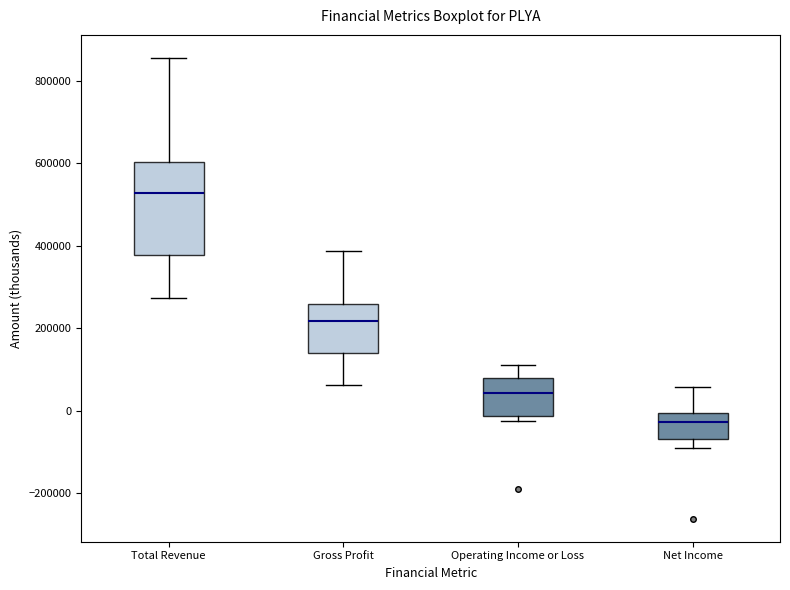

Reading left to right, transcribe this box plot: for each box, give where its median line is, the range the box spans, and where its two whiskers end, as read against the y-axis. The values are not printed on the chart, so give them approximately, as read against the axis.

Total Revenue: median 520000, box 380000 to 600000, whiskers 280000 to 860000
Gross Profit: median 220000, box 140000 to 260000, whiskers 60000 to 380000
Operating Income or Loss: median 40000, box -20000 to 80000, whiskers -20000 (just below the box's lower edge) to 120000
Net Income: median -20000, box -60000 to 0, whiskers -80000 to 60000